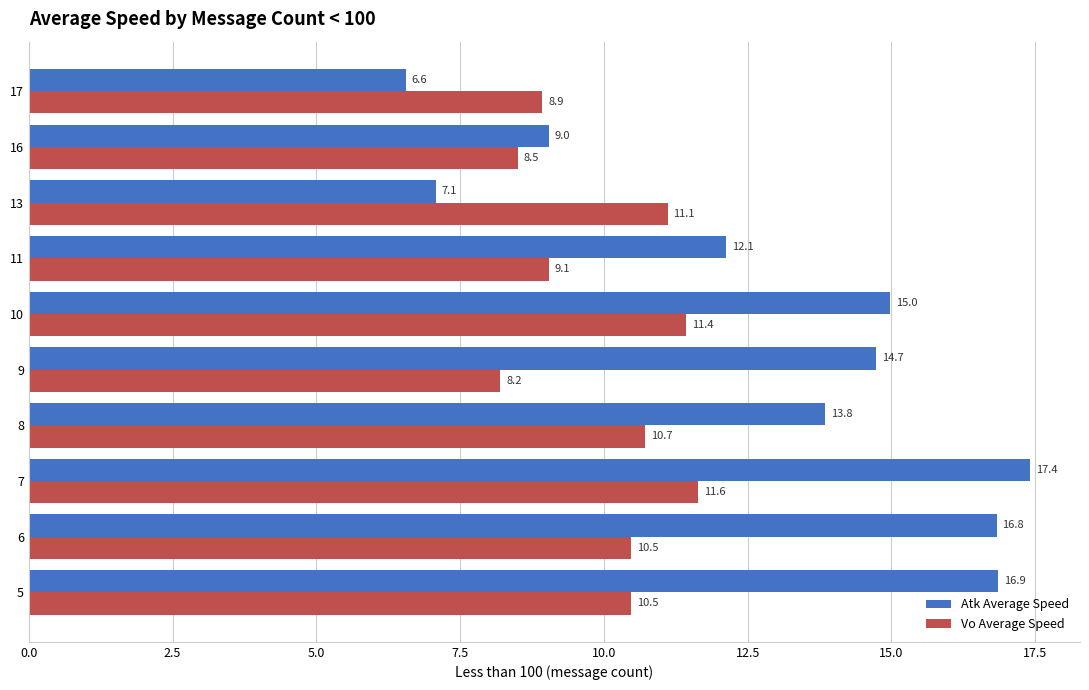

How many data points does each series have?

10